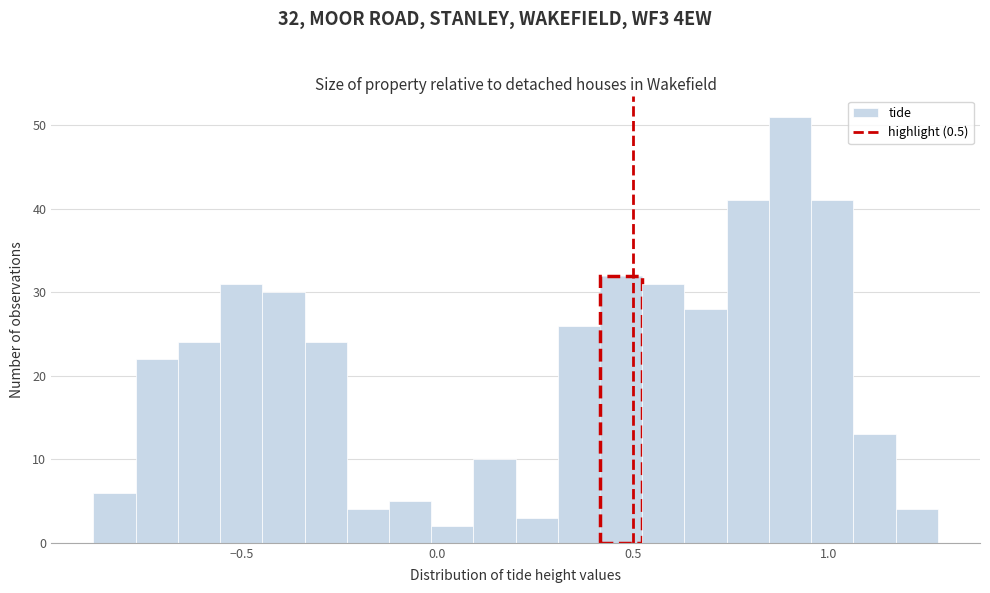

Read against the x-axis, roughly where is the centre of the tallest bar?

0.90